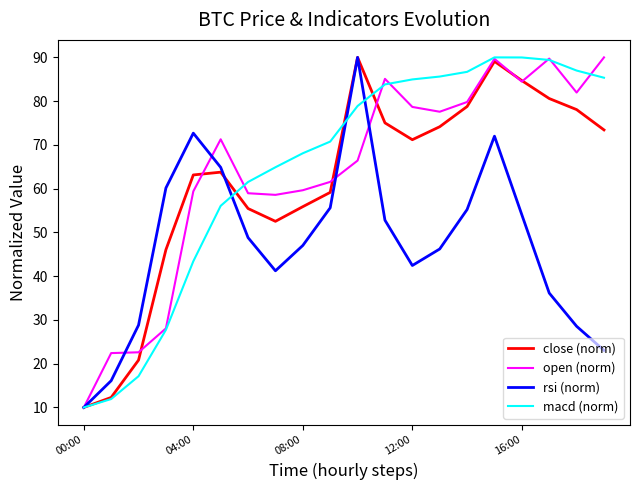

What is the smallest value displayed?

10.0